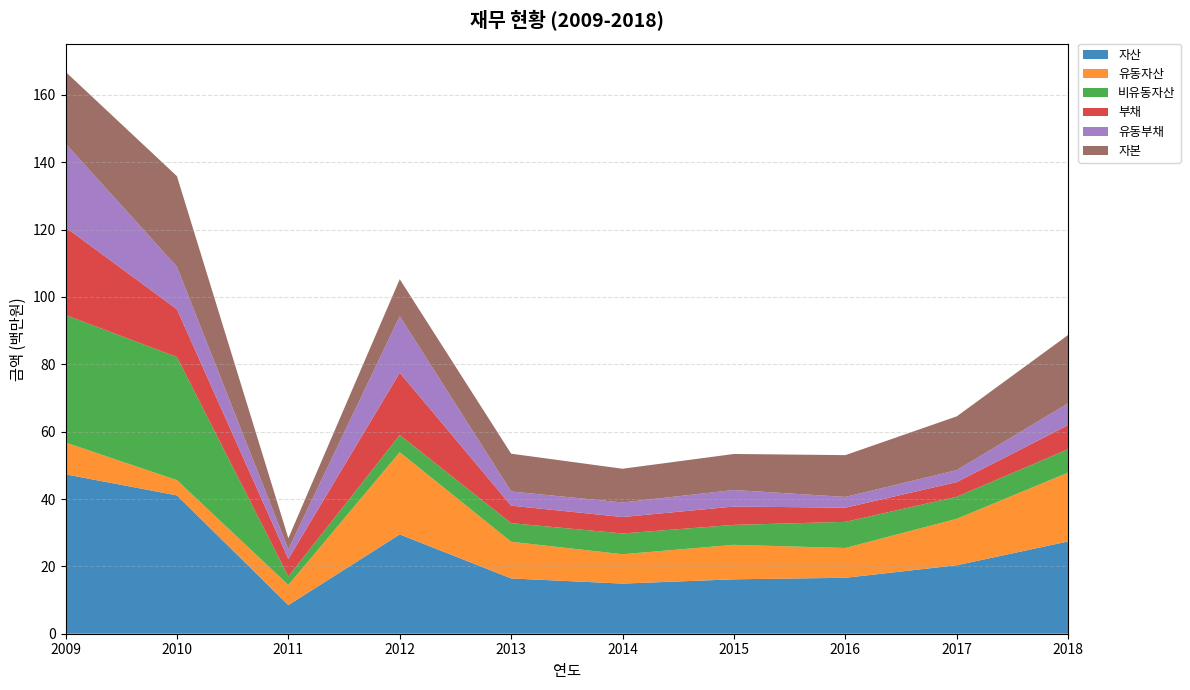

Reading right to left, extract all data points from this chart.

자산: 2018=27408823	2017=20335912	2016=16611679	2015=16158817	2014=14889035	2013=16418207	2012=29495923	2011=8501107	2010=41087907	2009=47329784
유동자산: 2018=20450331	2017=13801803	2016=8848424	2015=10238929	2014=8717844	2013=10895124	2012=24415066	2011=5971817	2010=4512746	2009=9468591
비유동자산: 2018=6958492	2017=6534109	2016=7763256	2015=5919888	2014=6171191	2013=5523083	2012=5080856	2011=2529290	2010=36575160	2009=37861193
부채: 2018=7130221	2017=4366220	2016=4202111	2015=5456338	2014=4876653	2013=5198102	2012=18507012	2011=5217783	2010=14181747	2009=26032596
유동부채: 2018=6505221	2017=3544887	2016=3200444	2015=4906337	2014=4326653	2013=4205382	2012=16794801	2011=2842786	2010=12620795	2009=24890324
자본: 2018=20278602	2017=15969692	2016=12409569	2015=10702479	2014=10012382	2013=11220105	2012=10988910	2011=3283323	2010=26906160	2009=21297189